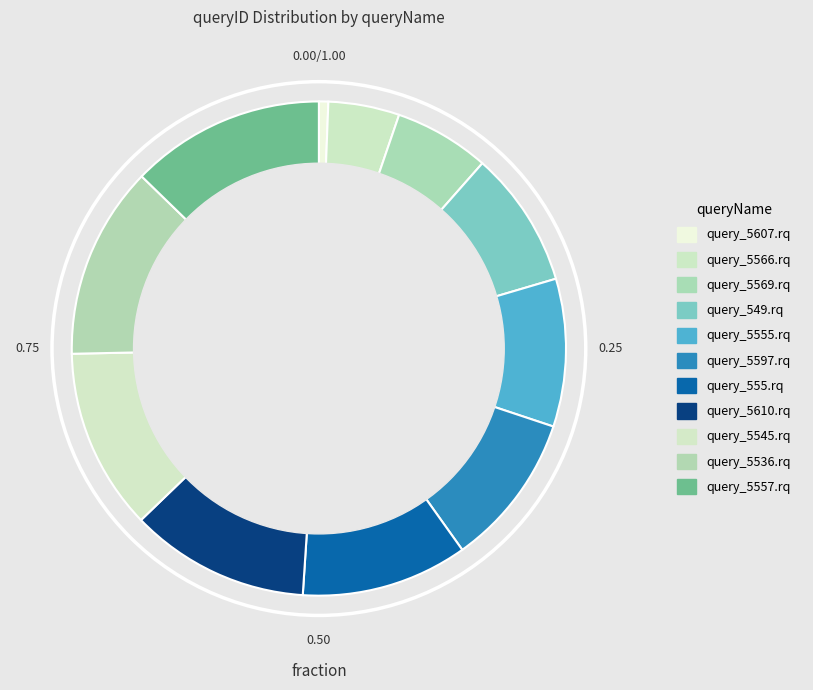

What is the change in value from query_5555.rq to query_5557.rq?

+25